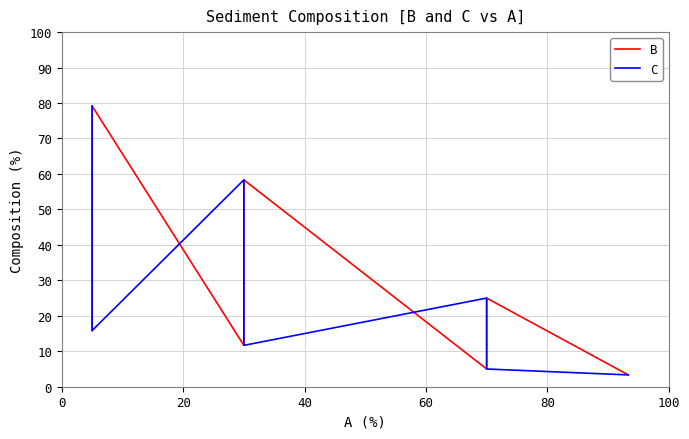

What position from the right is 40?

7